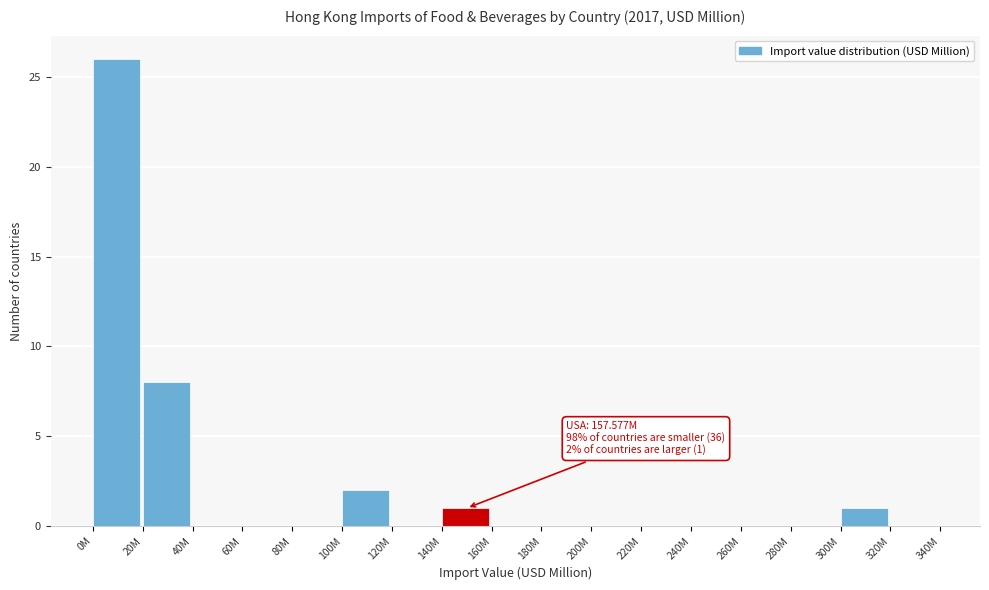

Reading right to left, transcribe all the data shown in this chart.

320M=0	300M=1	280M=0	260M=0	240M=0	220M=0	200M=0	180M=0	160M=0	140M=1	120M=0	100M=2	80M=0	60M=0	40M=0	20M=8	0M=26